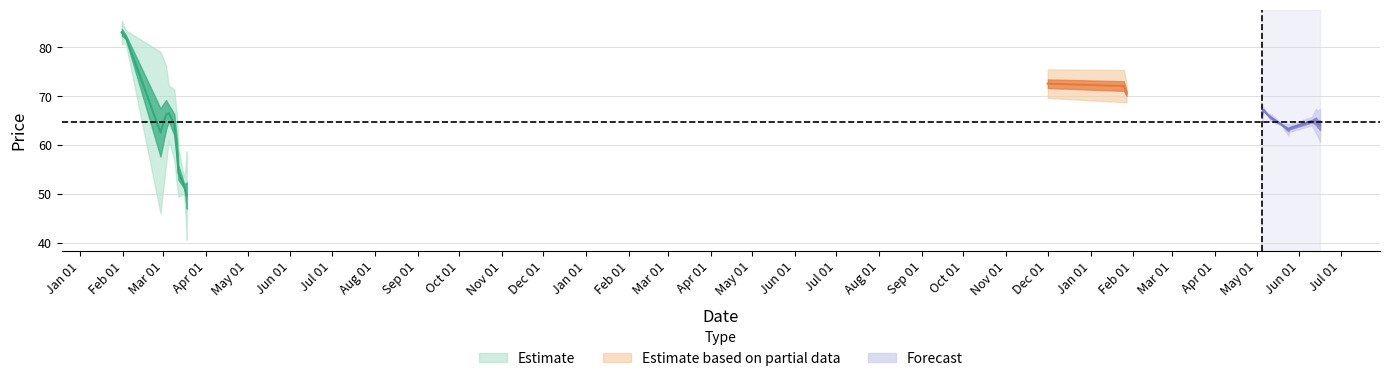

True or false: sellPrc has a value of 92.1 at 9.

False